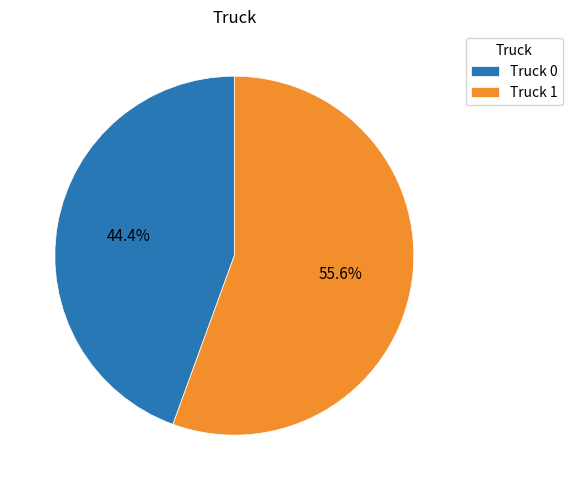

Rank the categories by value from lowest to highest.

Truck 0, Truck 1